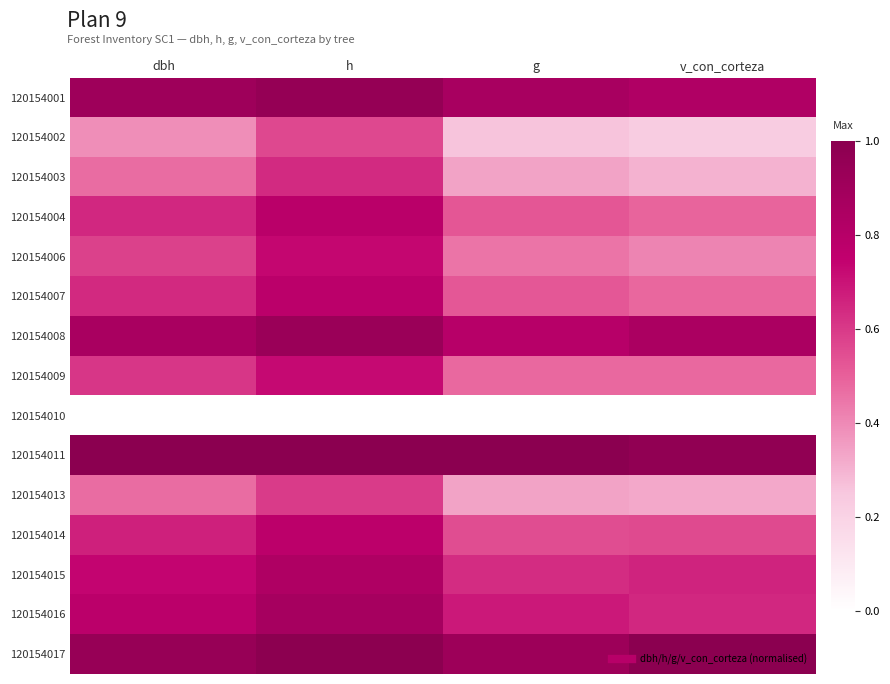

Which series has the largest total across all categories?

120154011